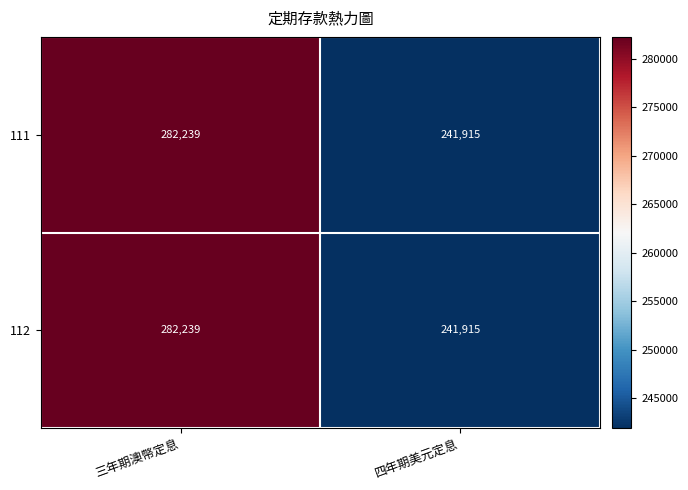

Reading left to right, extract all data points from this chart.

111: 三年期澳幣定息=282239	四年期美元定息=241915
112: 三年期澳幣定息=282239	四年期美元定息=241915